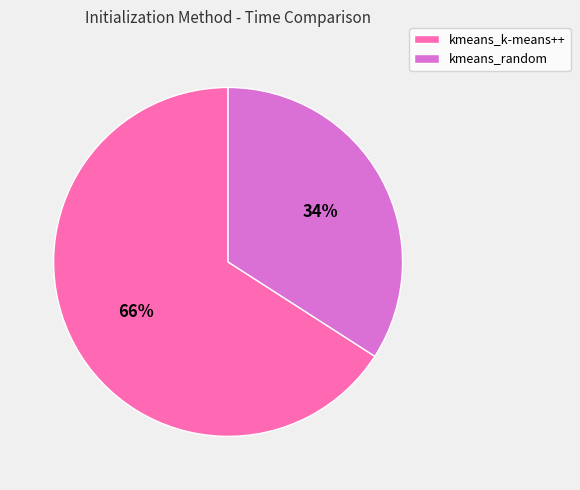

Do kmeans_random and kmeans_k-means++ together represent more than half of the pie?

Yes